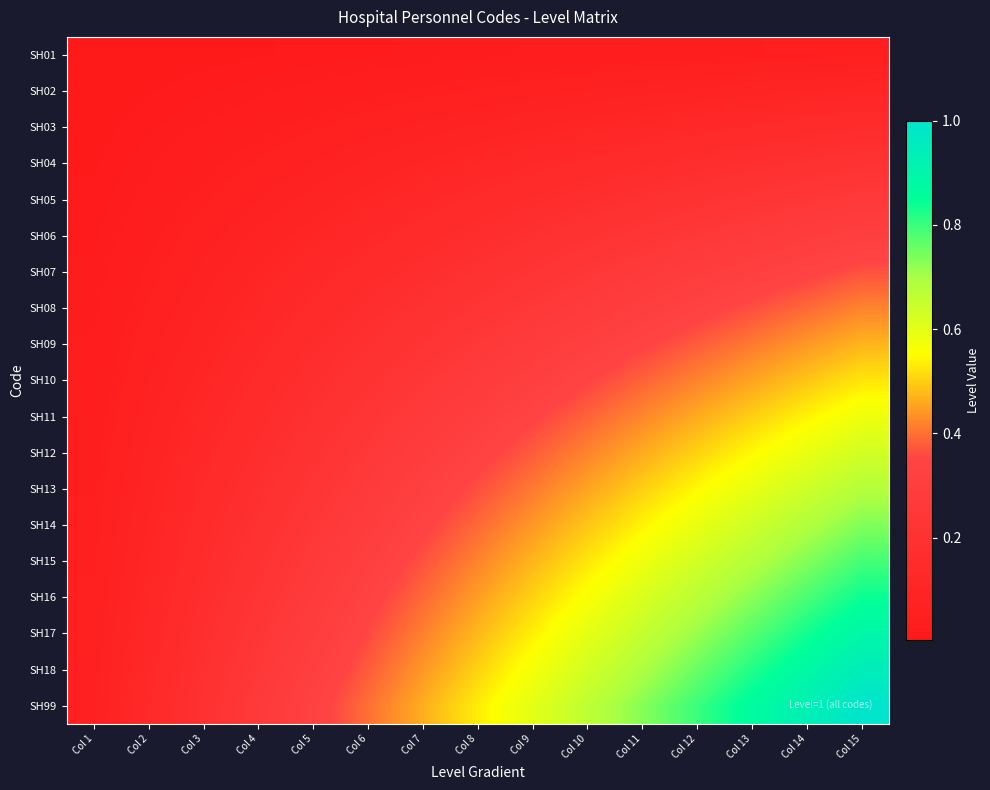

Between Col 6 and Col 1, which is larger?

Col 6